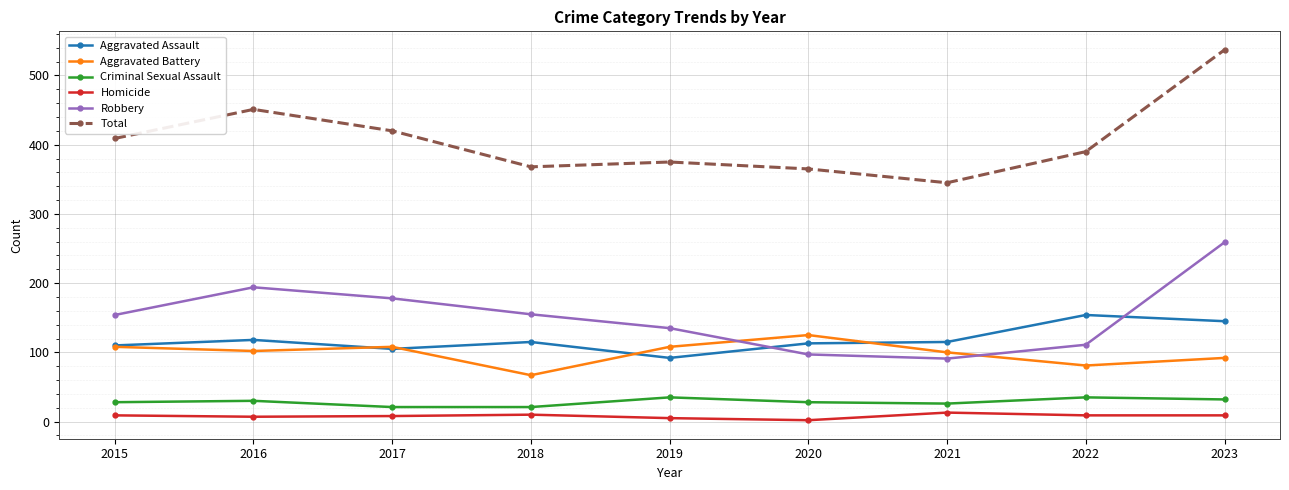

What is the value of the Aggravated Assault point at the 8th from the left?

154